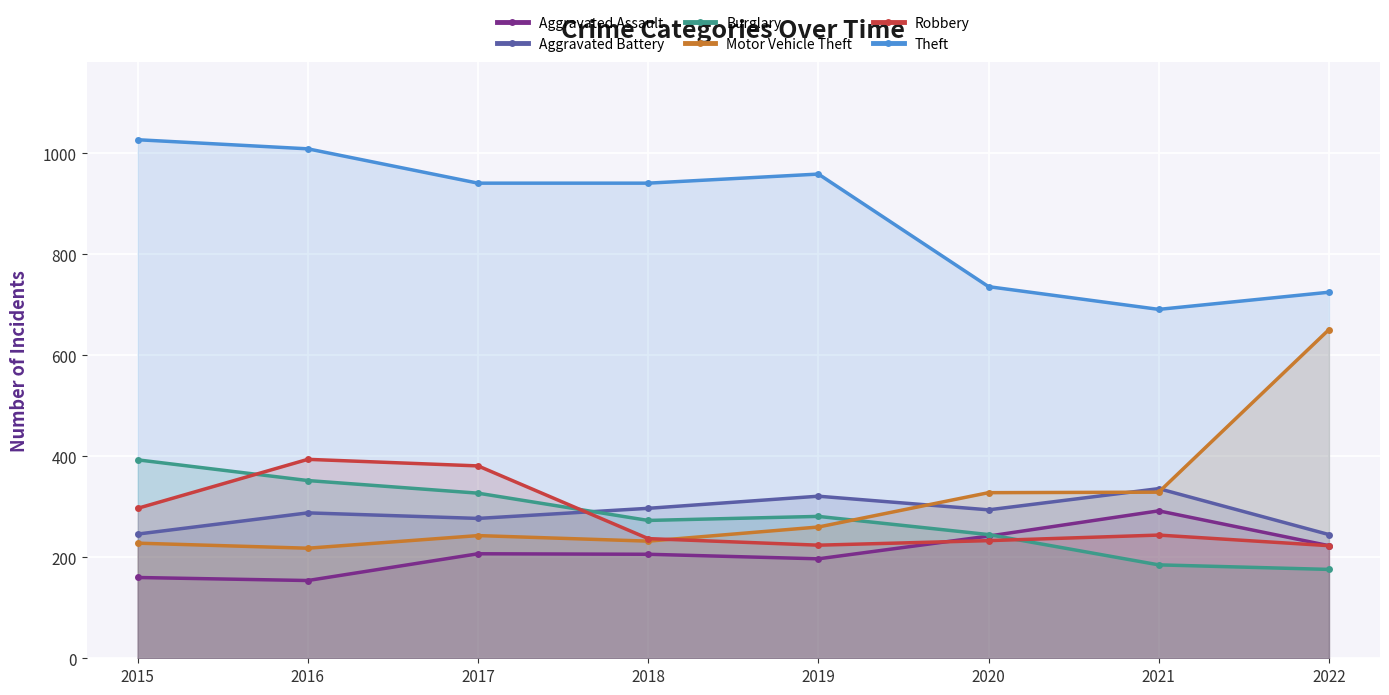

Where does the Motor Vehicle Theft series first go above 260?

2020